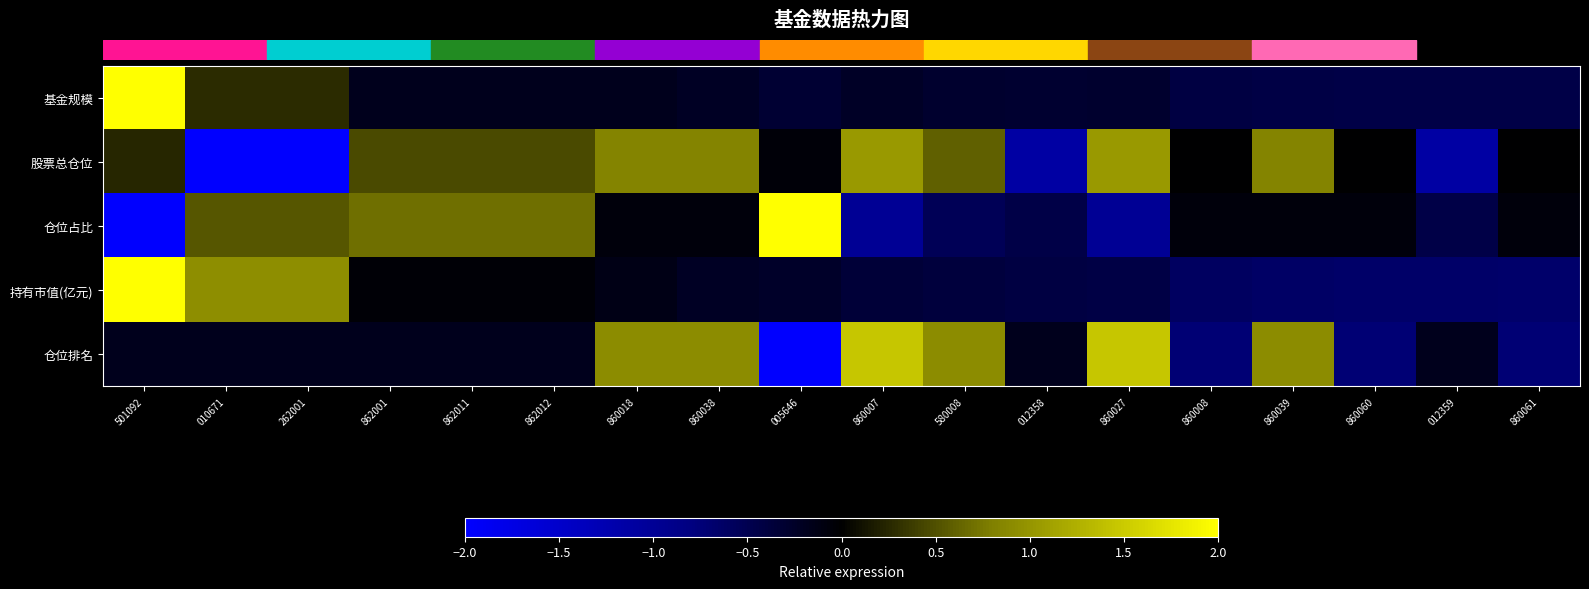

At which category is the sum across all series the highest?

501092